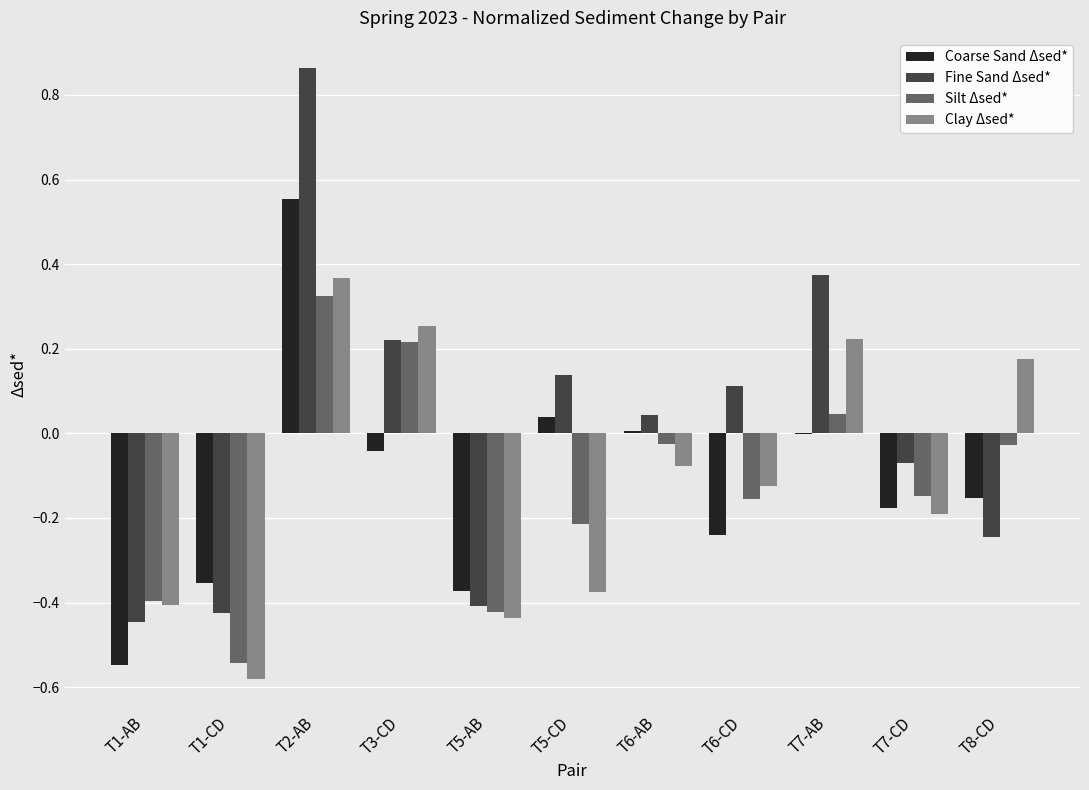

Is the value of Coarse Sand Δsed* at T2-AB greater than the value of Silt Δsed* at T1-CD?

Yes